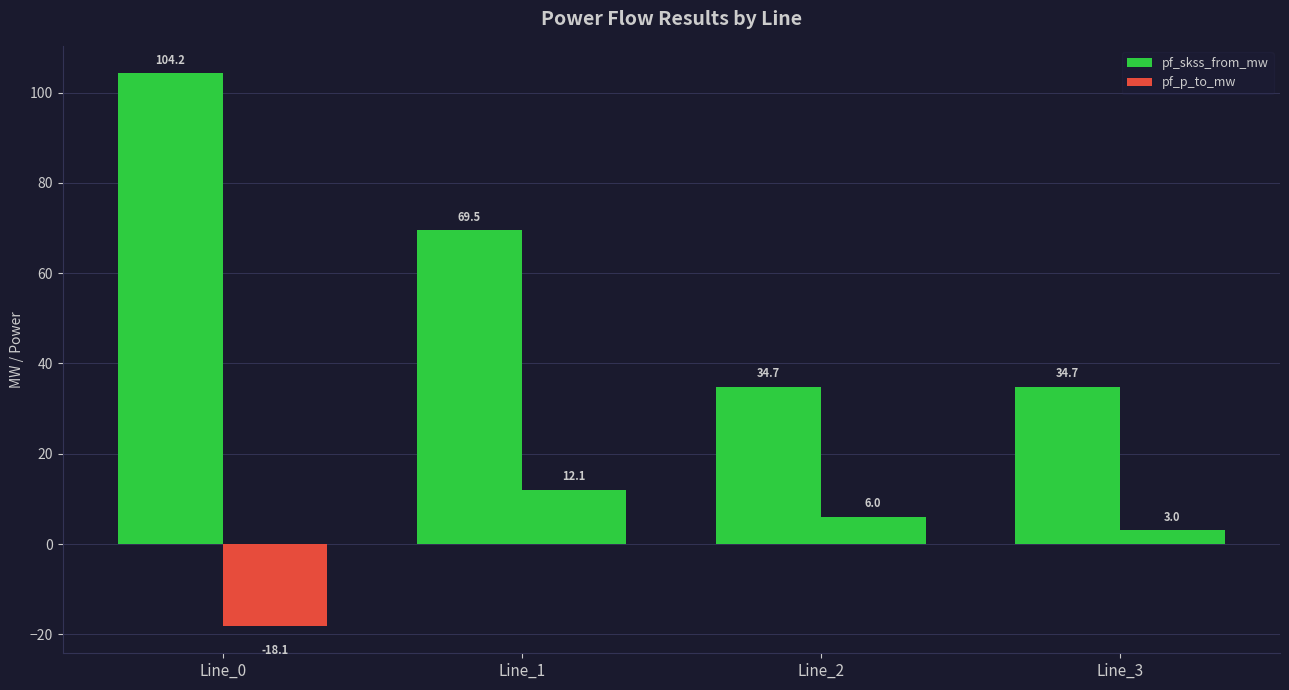

Where does the pf_p_to_mw series first go above 6?

Line_1